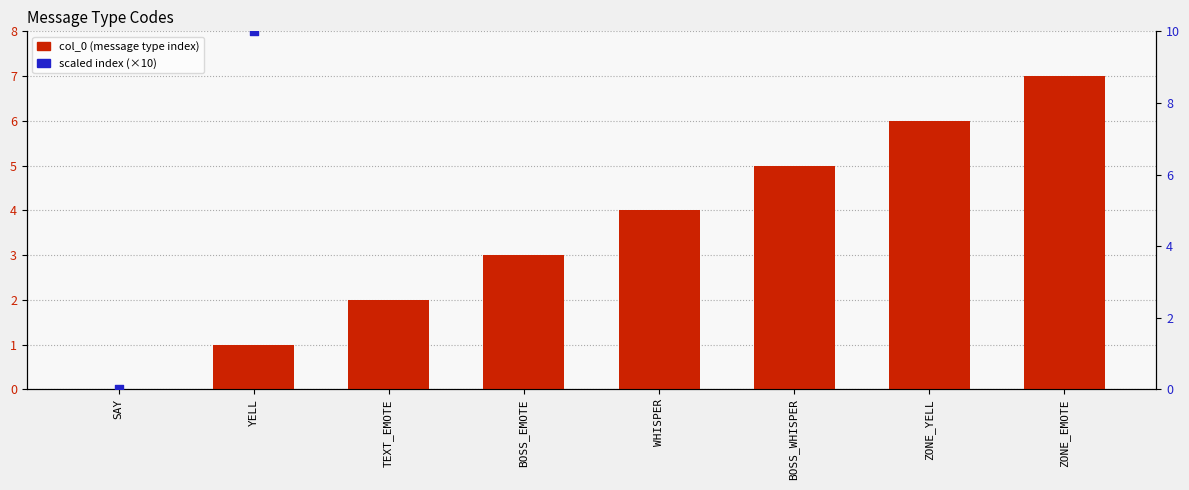

At which category is the sum across all series the highest?

ZONE_EMOTE